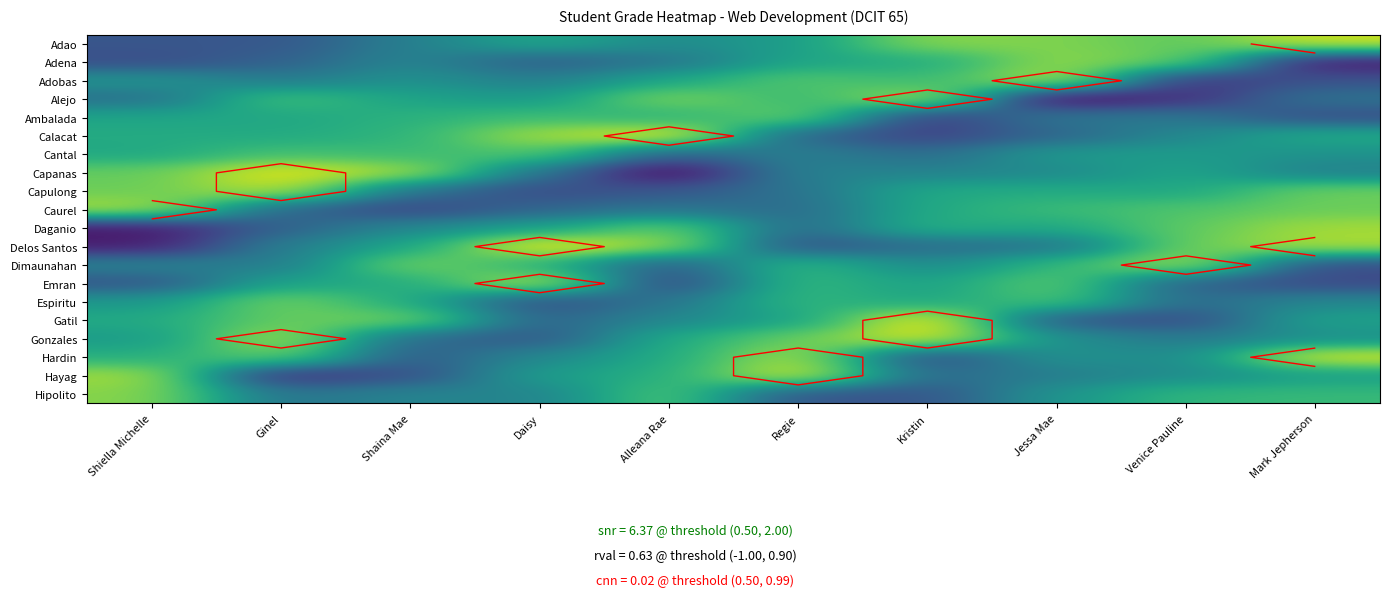

Which has a higher value, Venice Pauline or Regie?

Venice Pauline